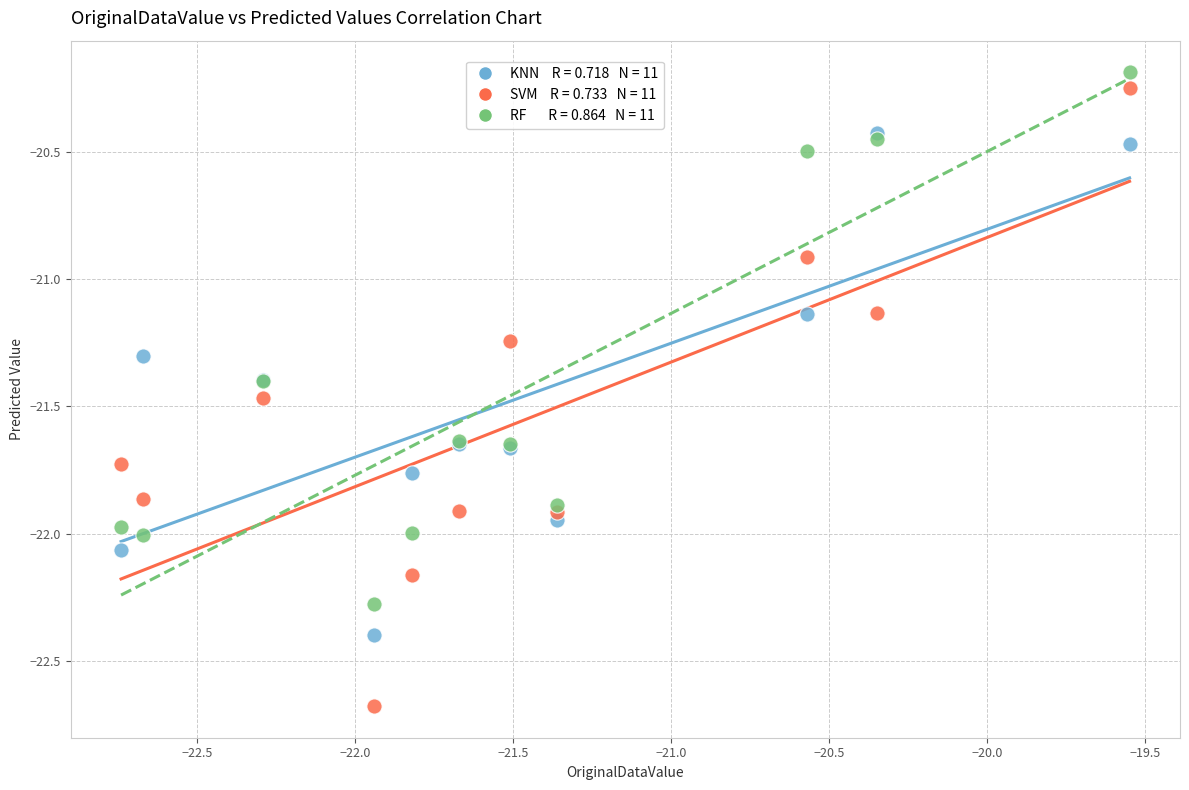

Across all series, what Y value is closest to -21?

-20.9